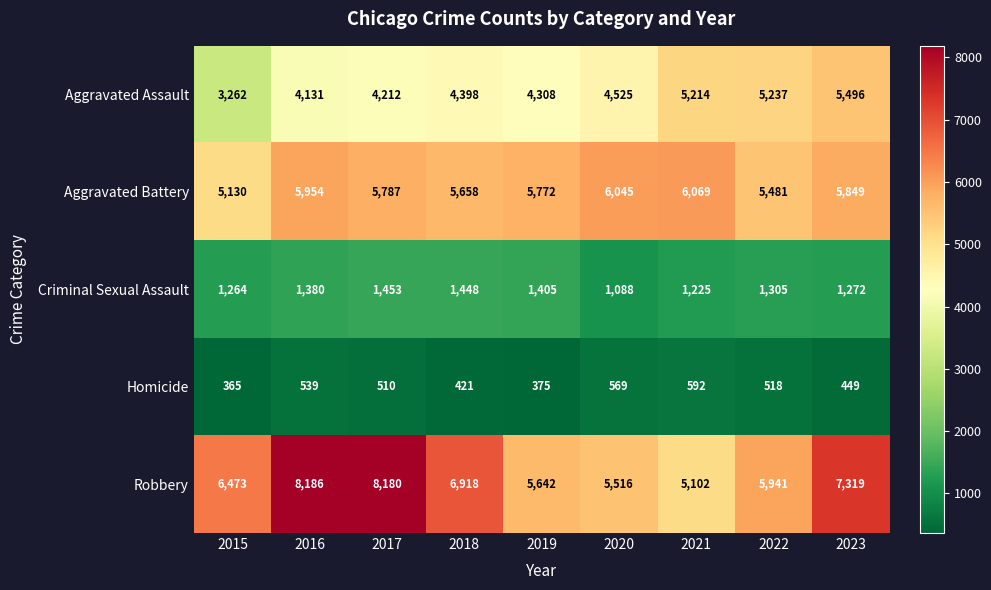

The Aggravated Battery series shows 1946 at 2016. True or false?

False